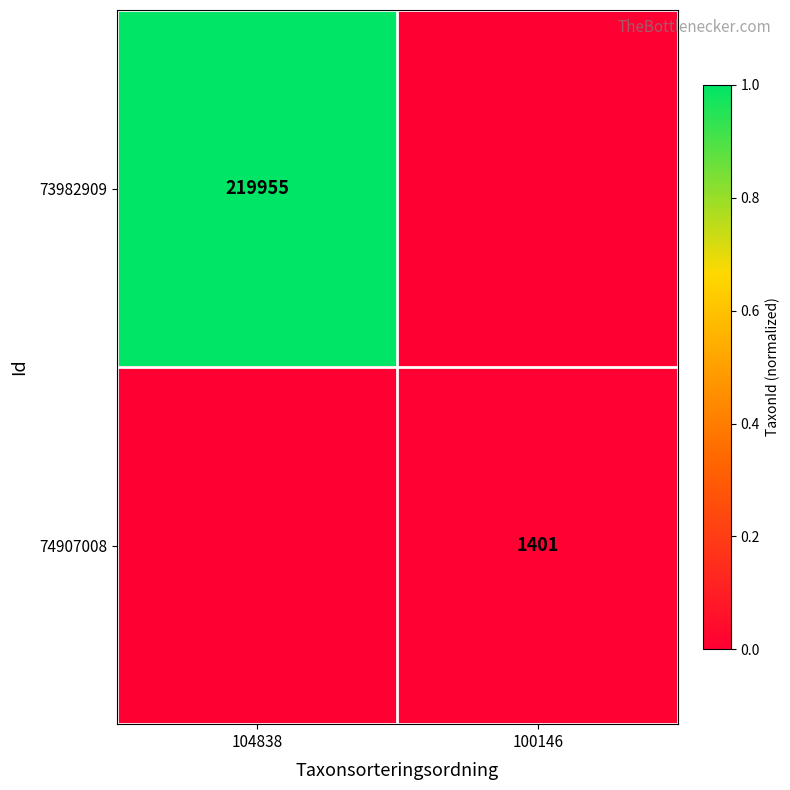

Is it true that 74907008 equals 909 at 100146?

False